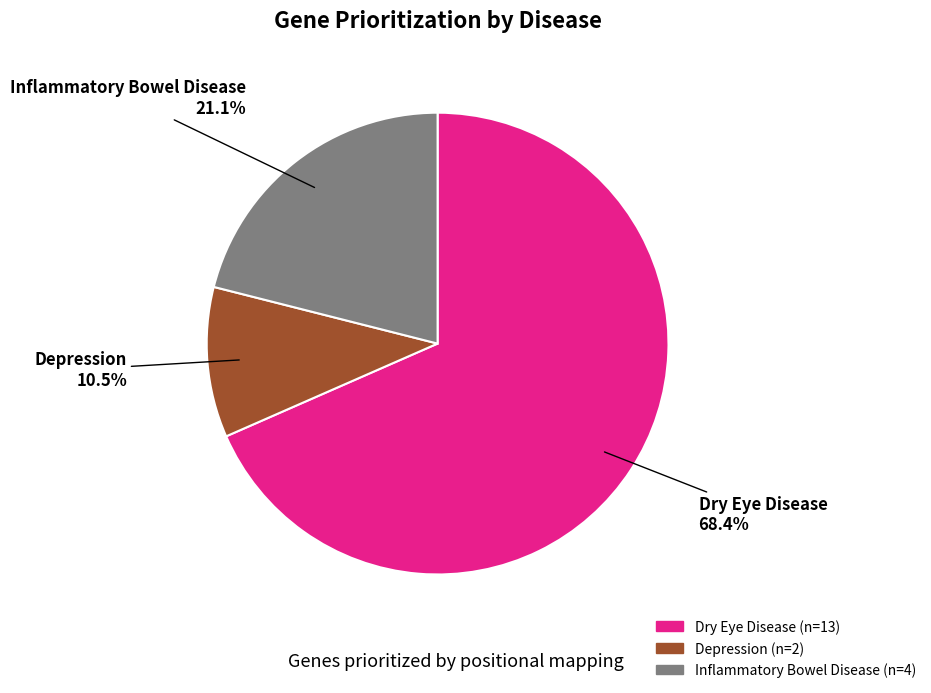

Is it true that Depression is 17% of the pie?

False